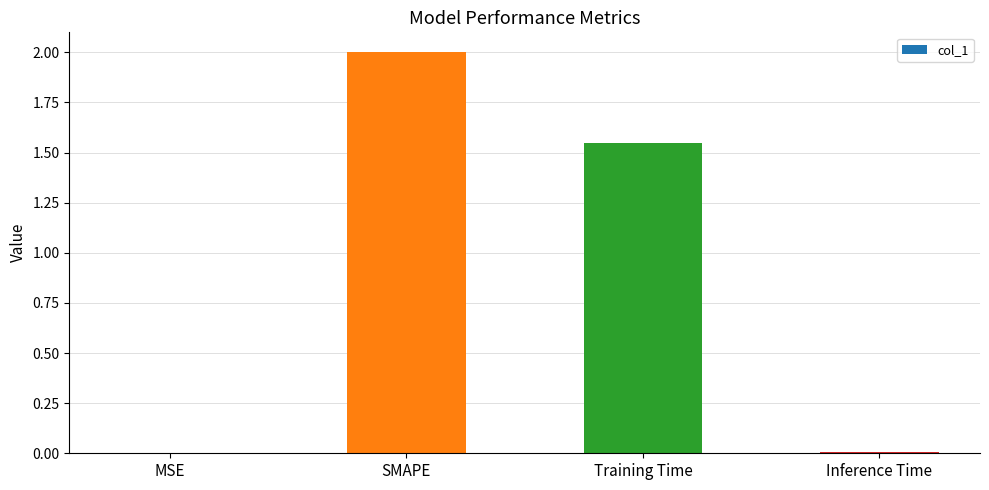

What is the change in value from SMAPE to Training Time?

-0.5